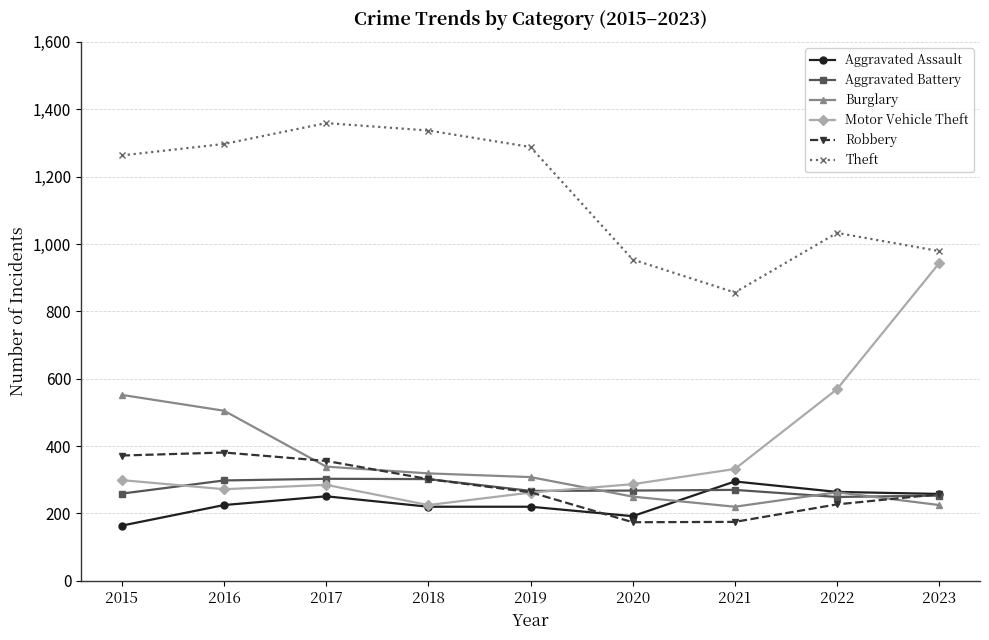

At which category does Theft reach its first local valley?

2021